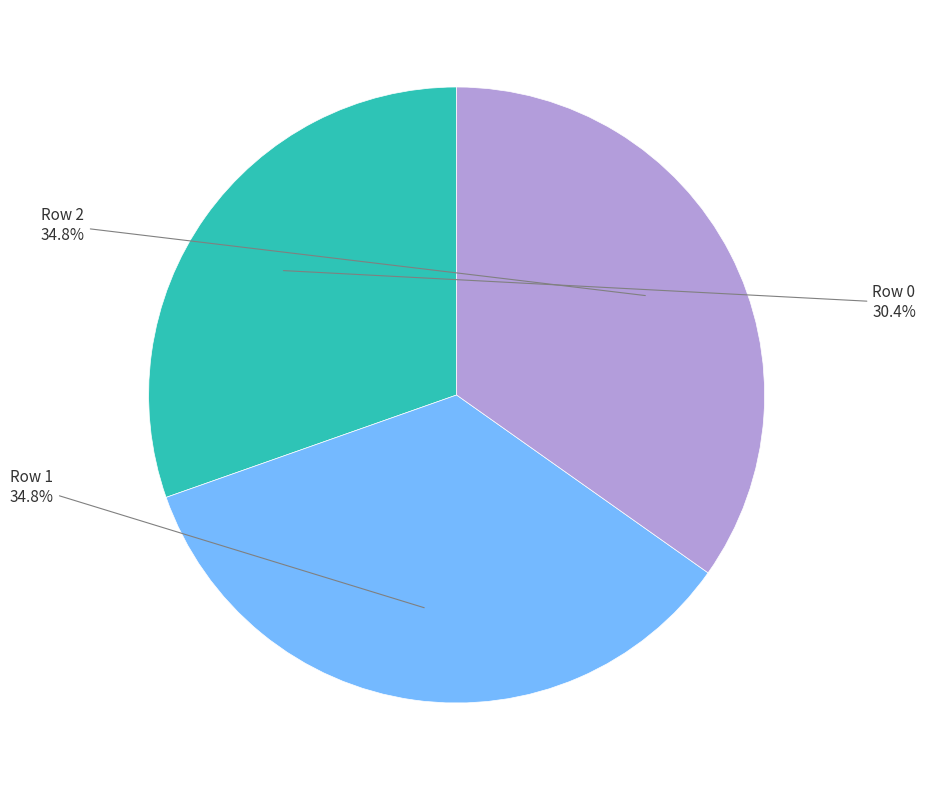

Is there any slice that represents more than half of the pie?

No